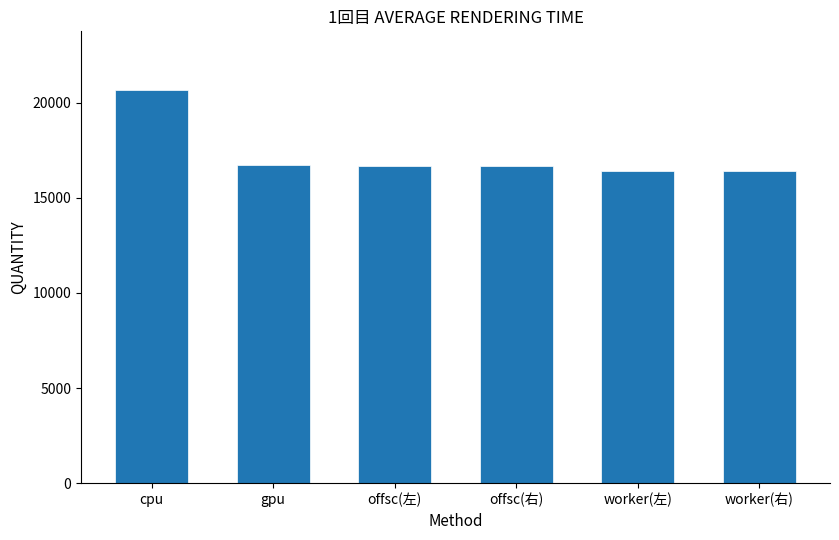

True or false: cpu has a value of 29413.7 at 5000.

False